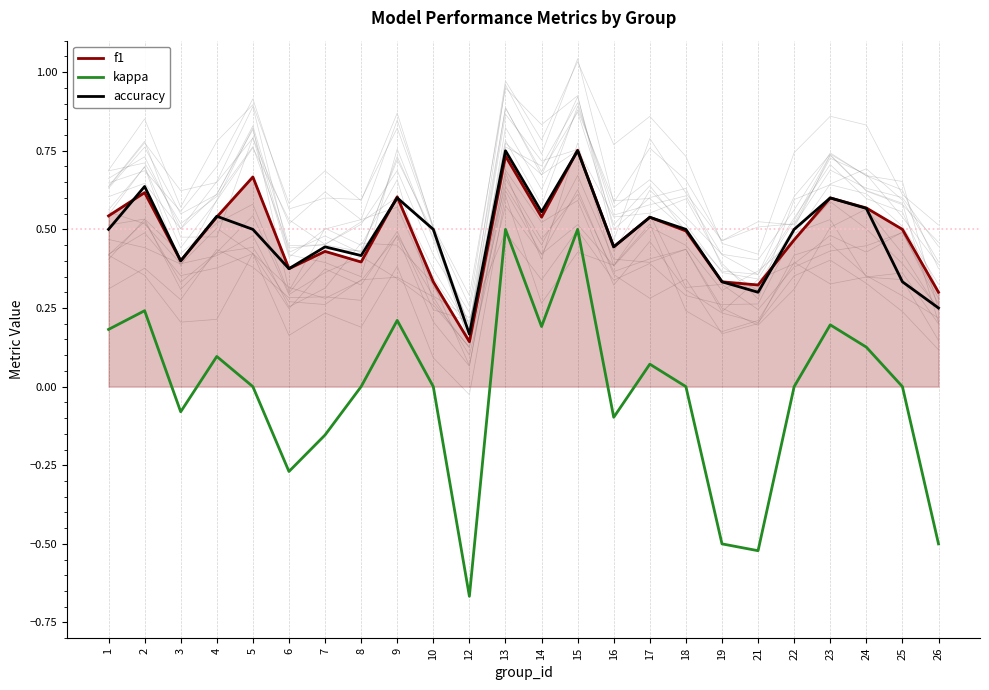

Reading left to right, what are all the values shown in this chart?

f1: 0.5	0.6	0.4	0.5	0.7	0.4	0.4	0.4	0.6	0.3	0.1	0.7	0.5	0.8	0.4	0.5	0.5	0.3	0.3	0.5	0.6	0.6	0.5	0.3
kappa: 0.2	0.2	-0.1	0.1	0.0	-0.3	-0.2	0.0	0.2	0.0	-0.7	0.5	0.2	0.5	-0.1	0.1	0.0	-0.5	-0.5	0.0	0.2	0.1	0.0	-0.5
accuracy: 0.5	0.6	0.4	0.5	0.5	0.4	0.4	0.4	0.6	0.5	0.2	0.8	0.6	0.8	0.4	0.5	0.5	0.3	0.3	0.5	0.6	0.6	0.3	0.2